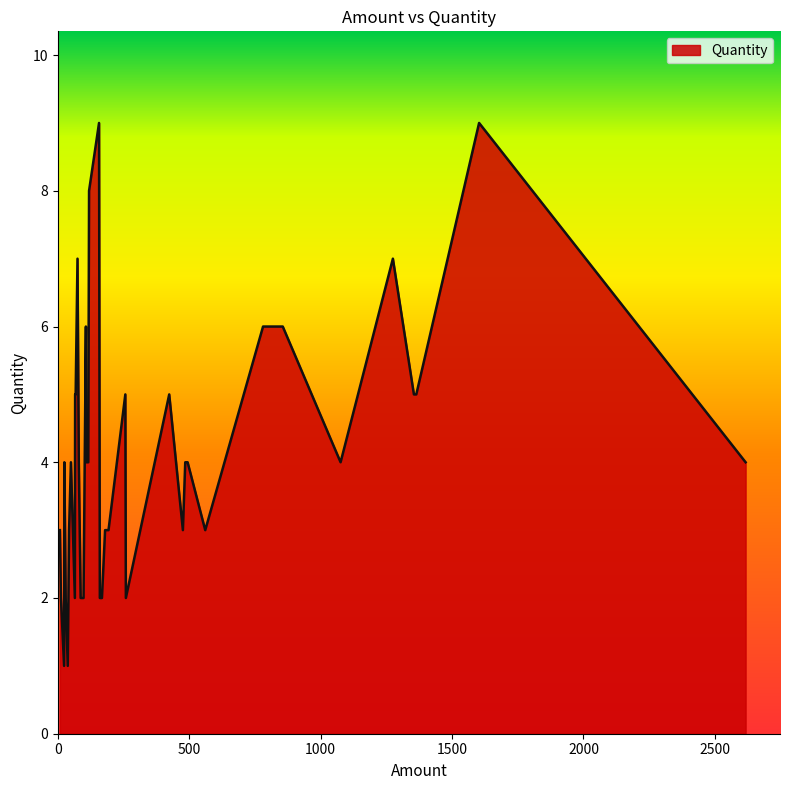

At which category does the data reach its first local peak?

80